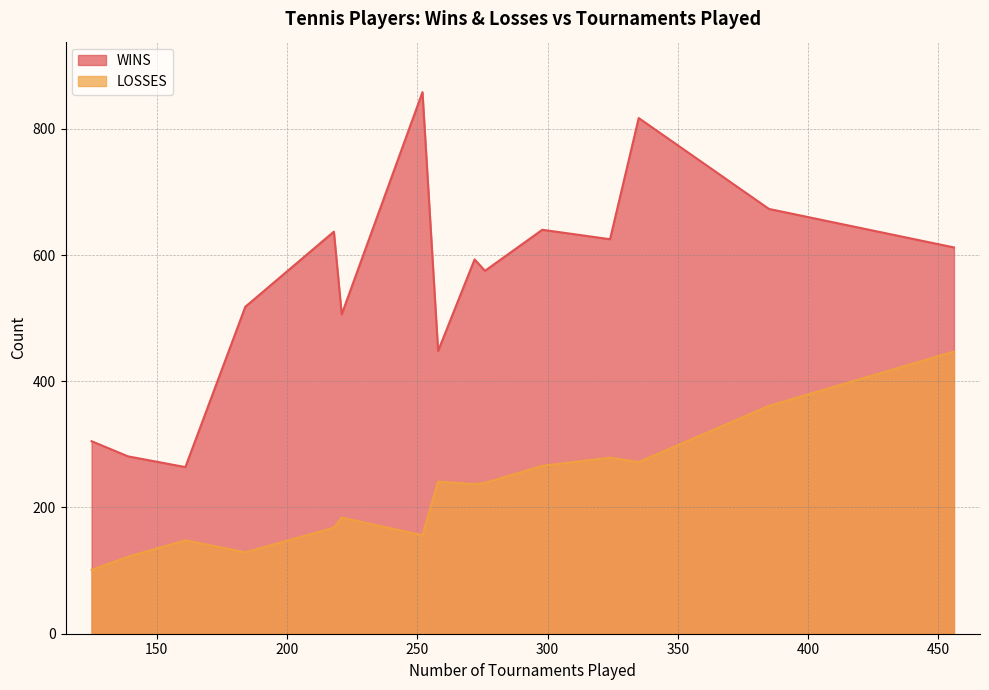

What is the sum of all WINS values?

8352